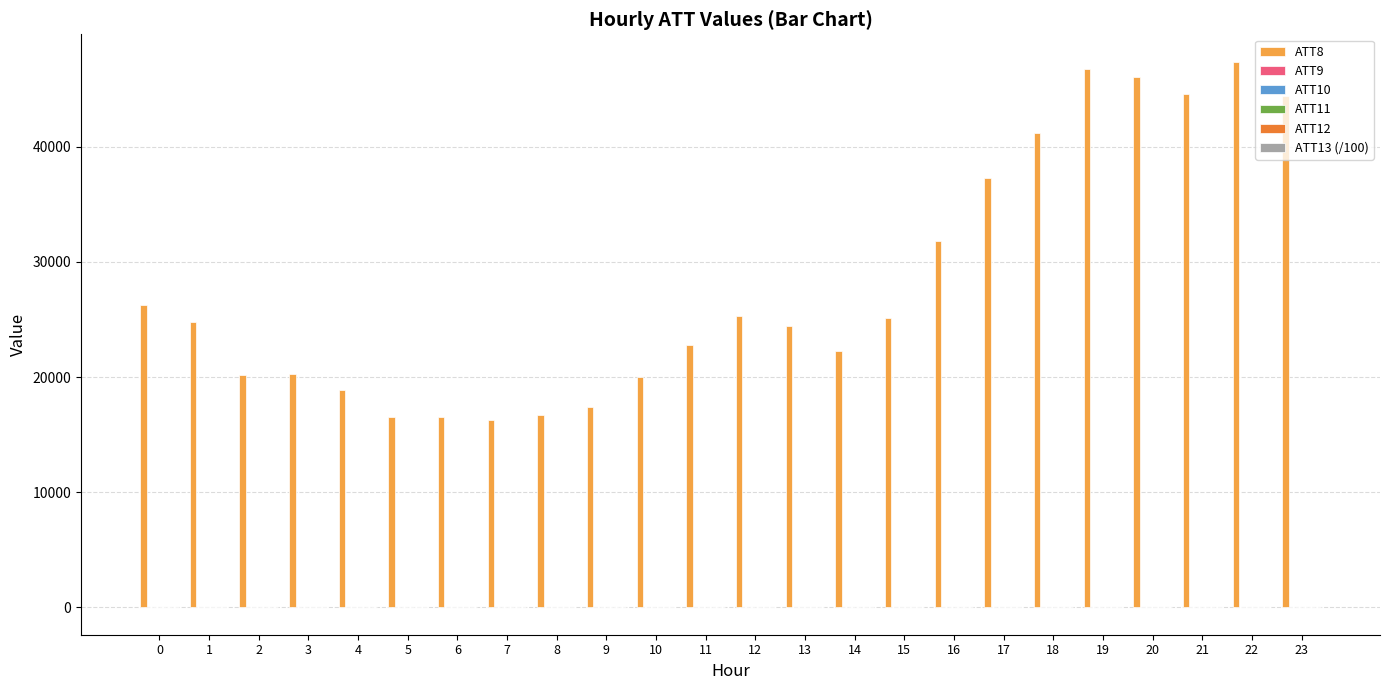

Is it true that ATT8 equals 26300.0 at 0?

True